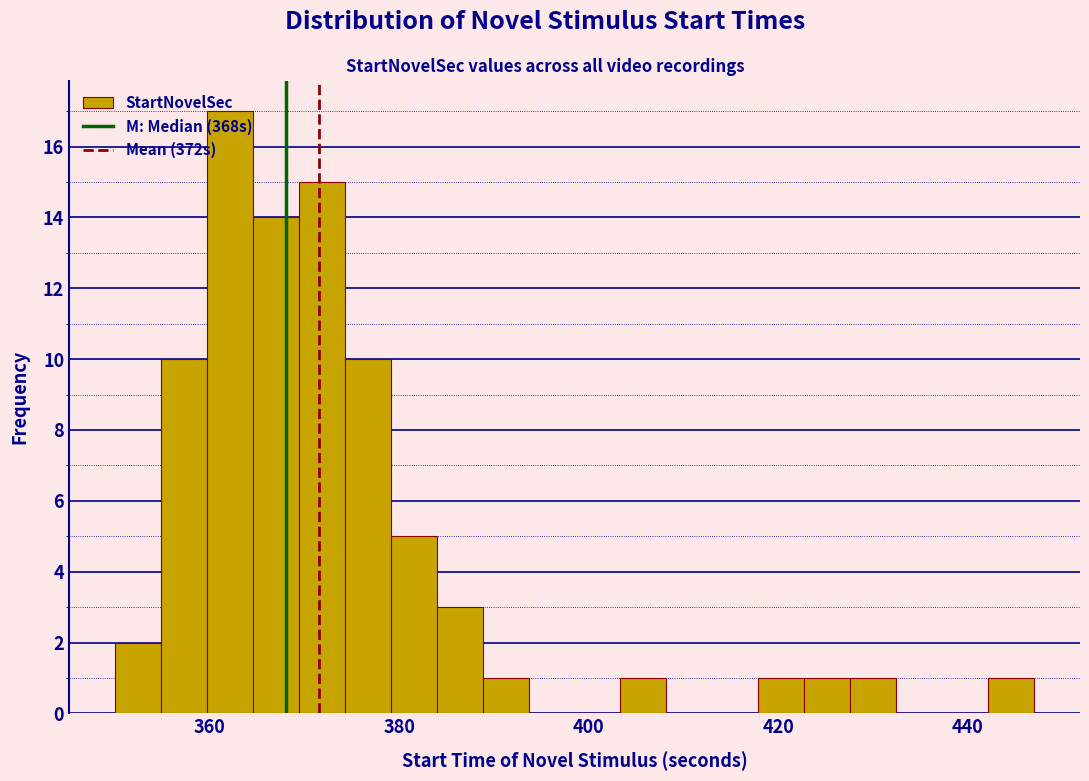

Read against the x-axis, roughly where is the centre of the tallest bar?

362